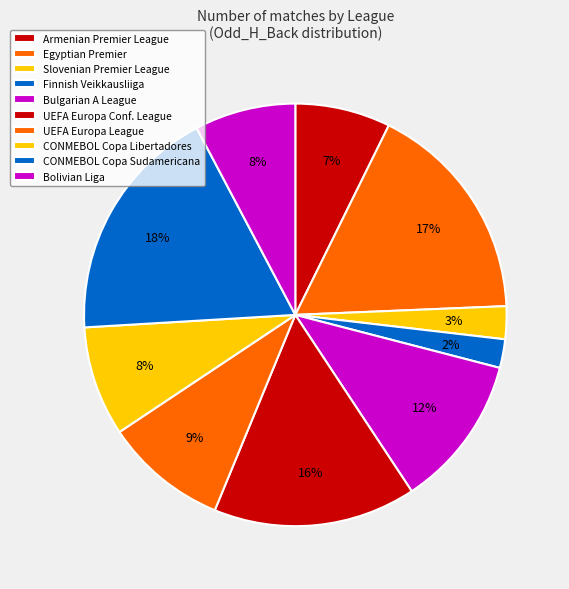

Count the number of slices in the pie.

10